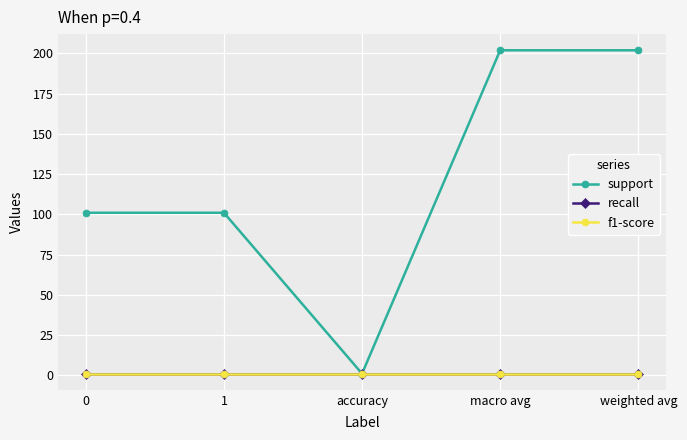

Does the chart have visible grid lines?

Yes